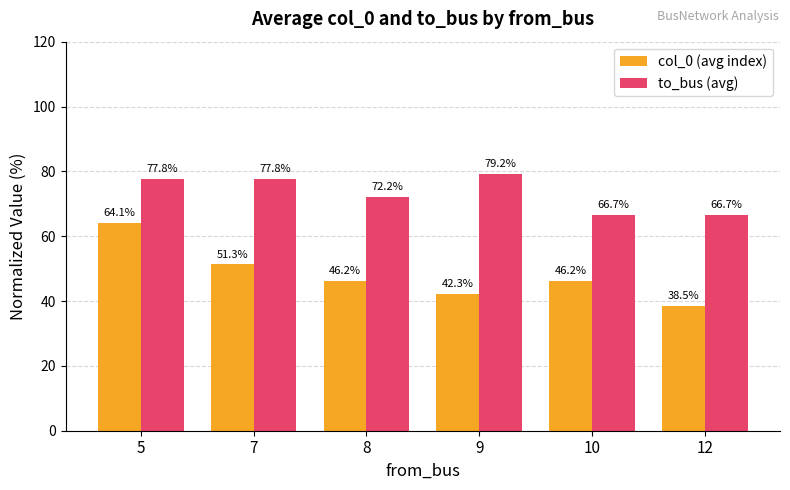

Rank the series by their maximum value, from highest to lowest.

to_bus (avg), col_0 (avg index)